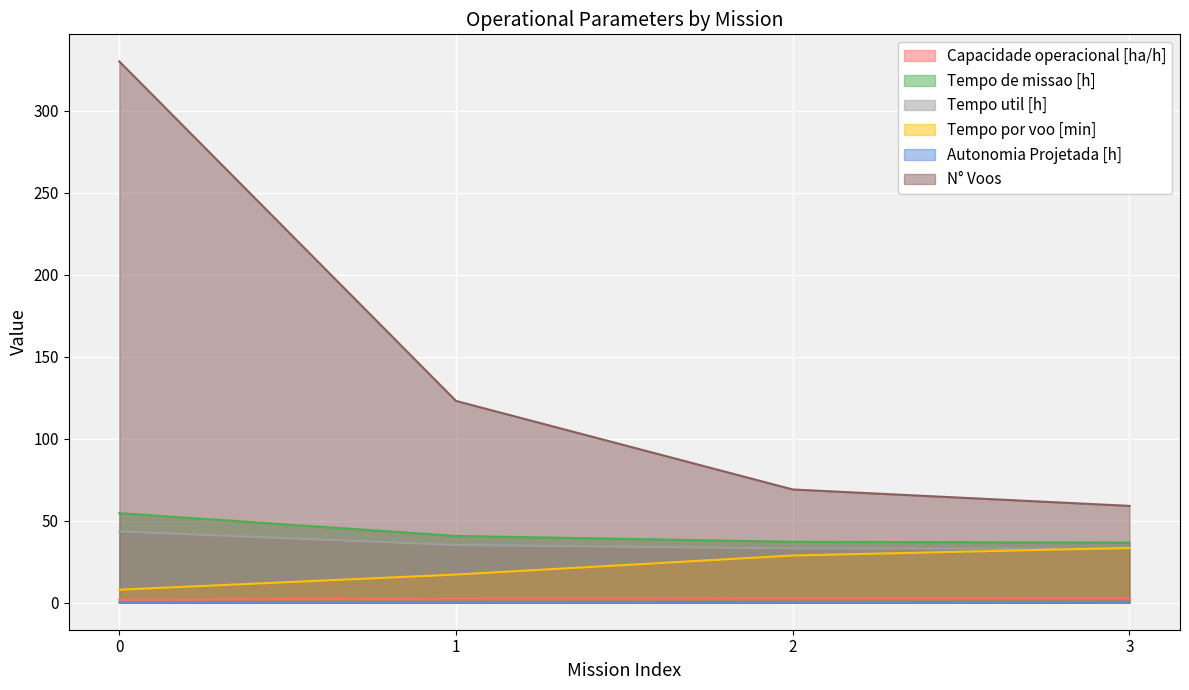

Reading left to right, extract all data points from this chart.

Capacidade operacional [ha/h]: 0=1.8	1=2.5	2=2.7	3=2.7
Tempo de missao [h]: 0=54.6	1=40.7	2=37.1	3=36.6
Tempo util [h]: 0=43.4	1=35.2	2=33.1	3=32.8
Tempo por voo [min]: 0=7.9	1=17.1	2=28.8	3=33.4
Autonomia Projetada [h]: 0=0.1	1=0.3	2=0.4	3=0.5
N° Voos: 0=330.0	1=123.0	2=69.0	3=59.0